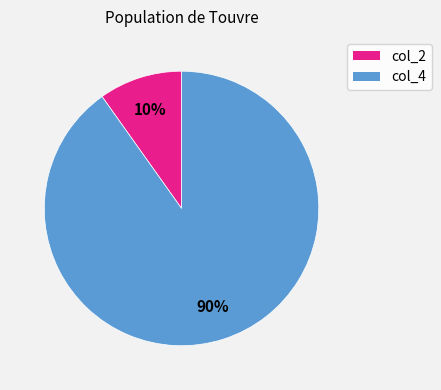

To the nearest percent, what is the combined percentage of col_4 and col_2?

100%